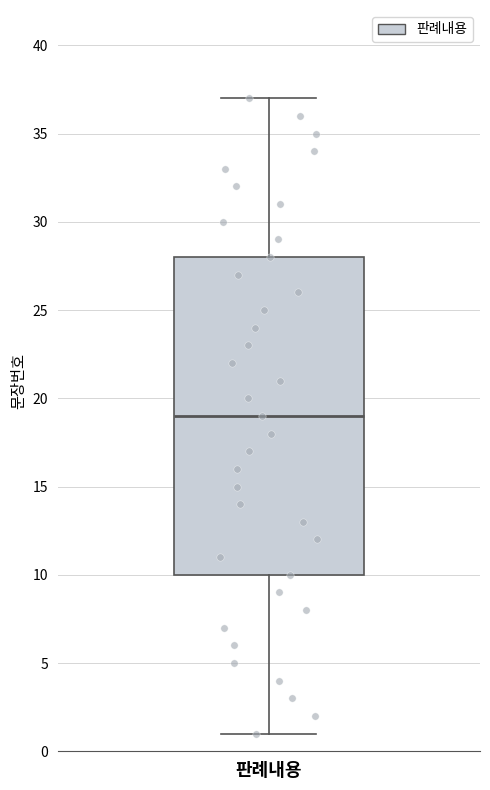

Read this box plot against the y-axis: the position of the median line, the range covered by the box, and the ends of both whiskers. The values are not printed on the chart, so give them approximately, as read against the axis.

median 19, box 10 to 28, whiskers 1 to 37